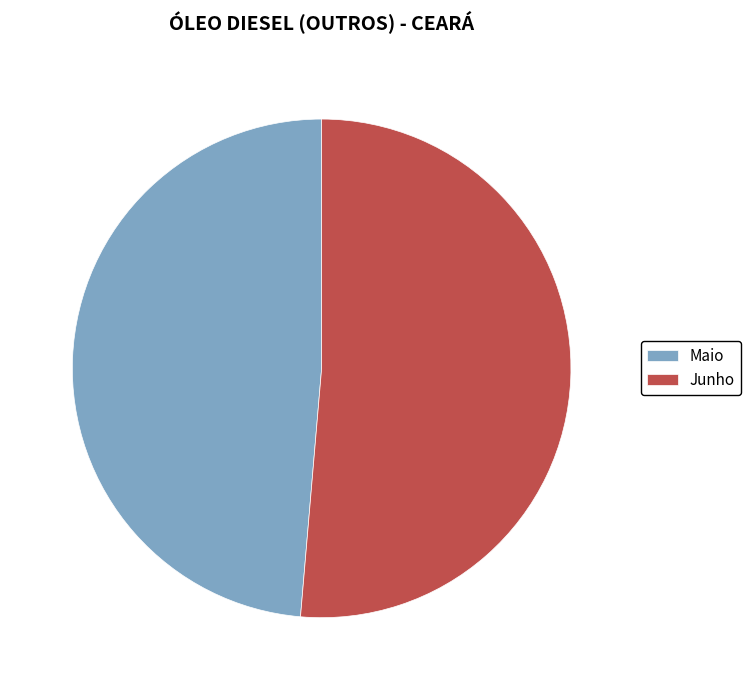

Does Junho represent more than half of the total?

Yes